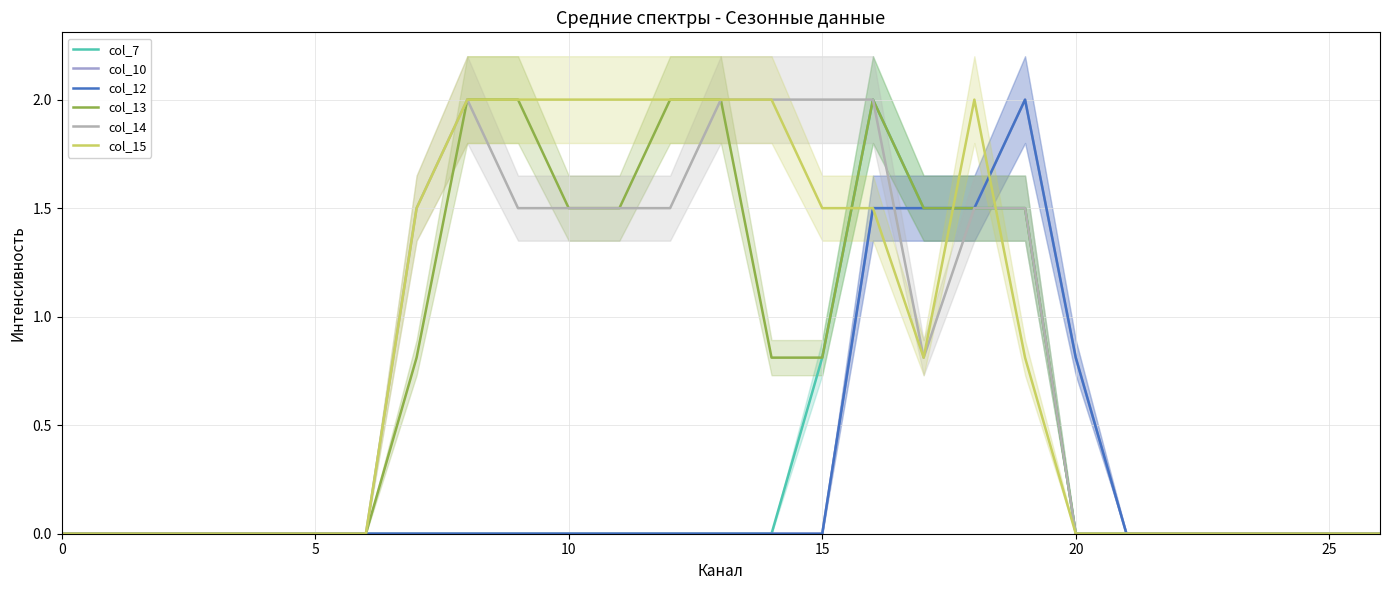

True or false: col_14 and col_10 intersect in this chart.

True